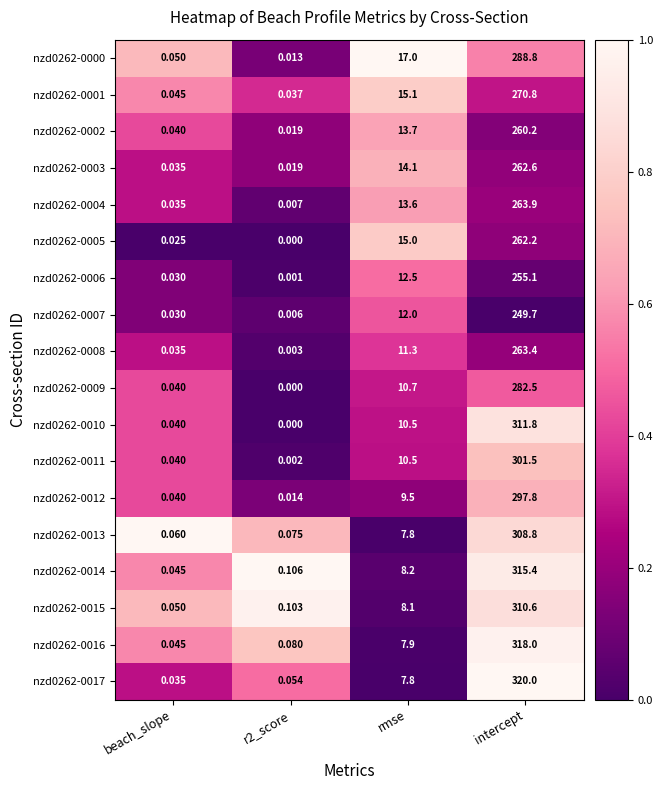

At which label is nzd0262-0011 closest to 150?

rmse